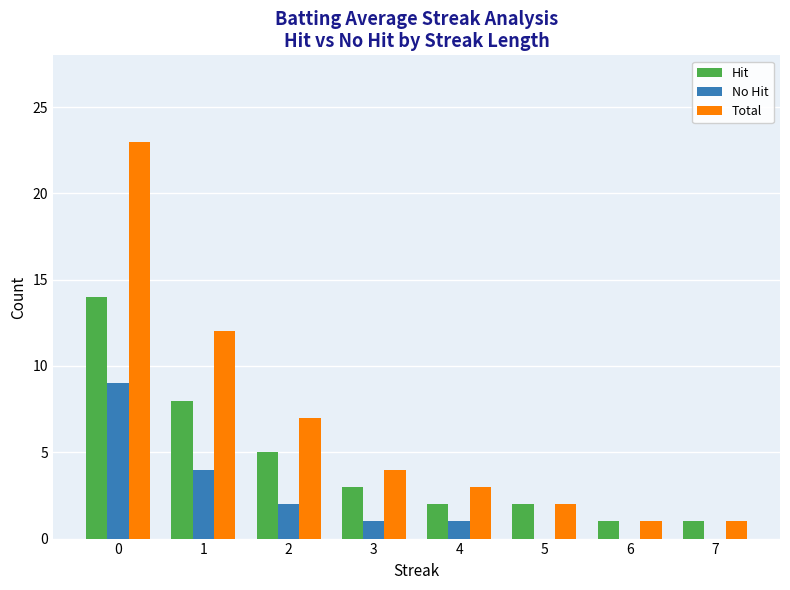

How many series are shown in this chart?

3